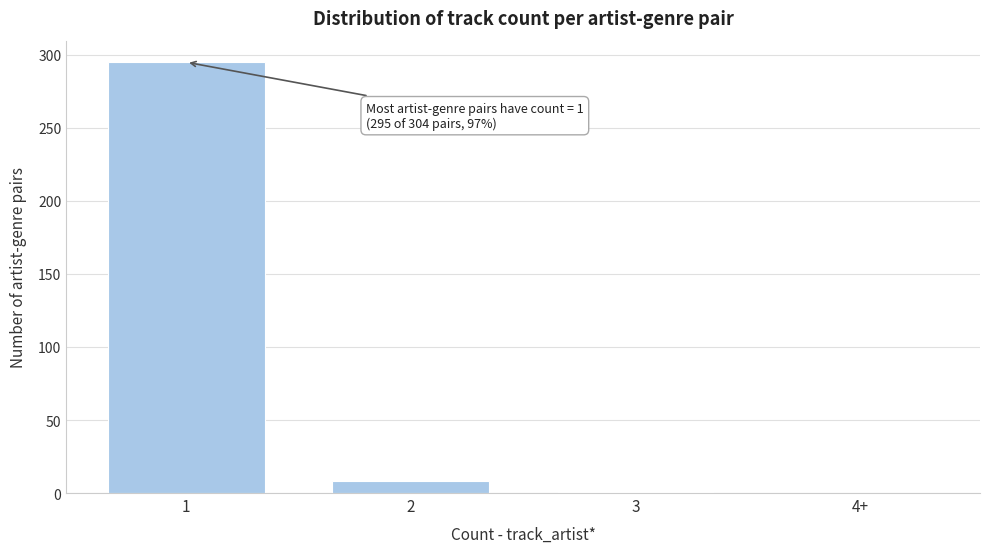

What is the change in value from 1 to 4+?

-295